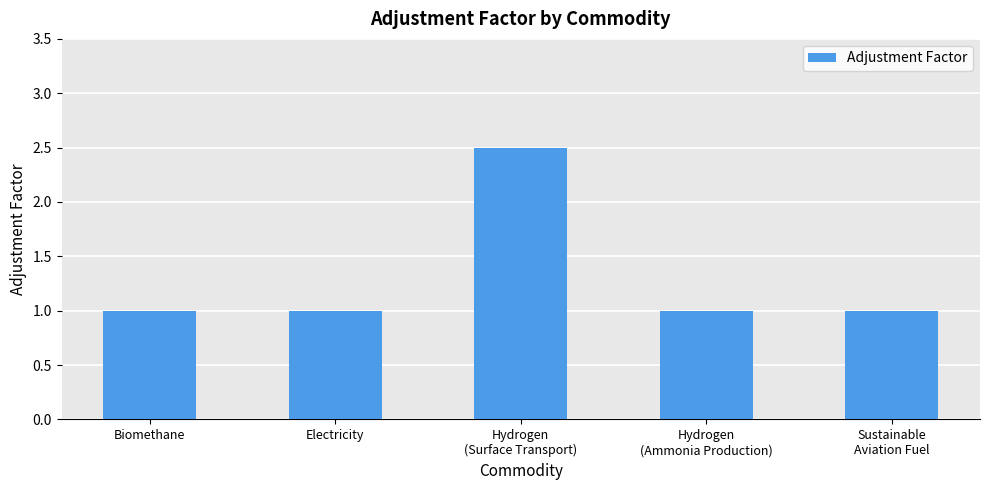

Is it true that the value at Hydrogen
(Surface Transport) is 1.4?

False